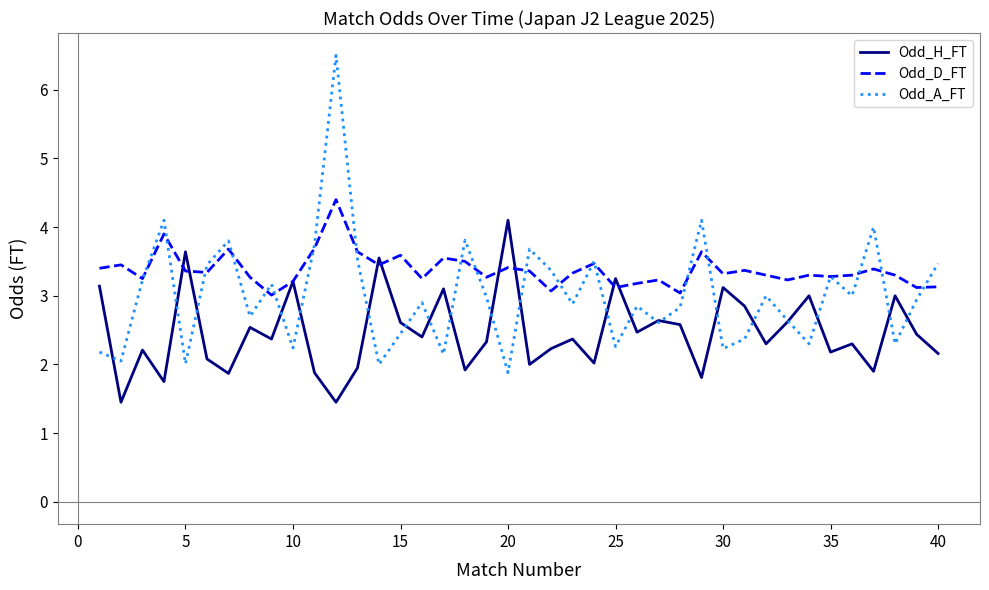

What are all the series names shown in the legend?

Odd_H_FT, Odd_D_FT, Odd_A_FT